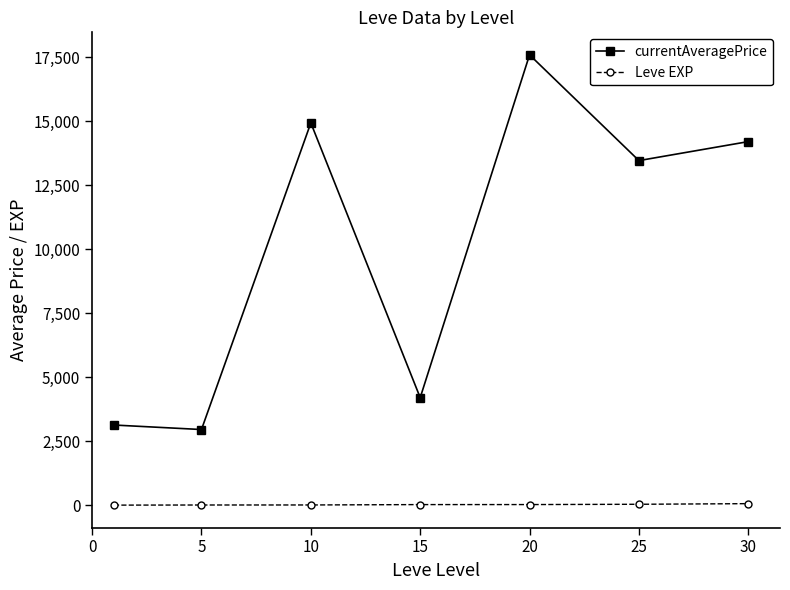

Rank the series by their average value, from highest to lowest.

currentAveragePrice, Leve EXP